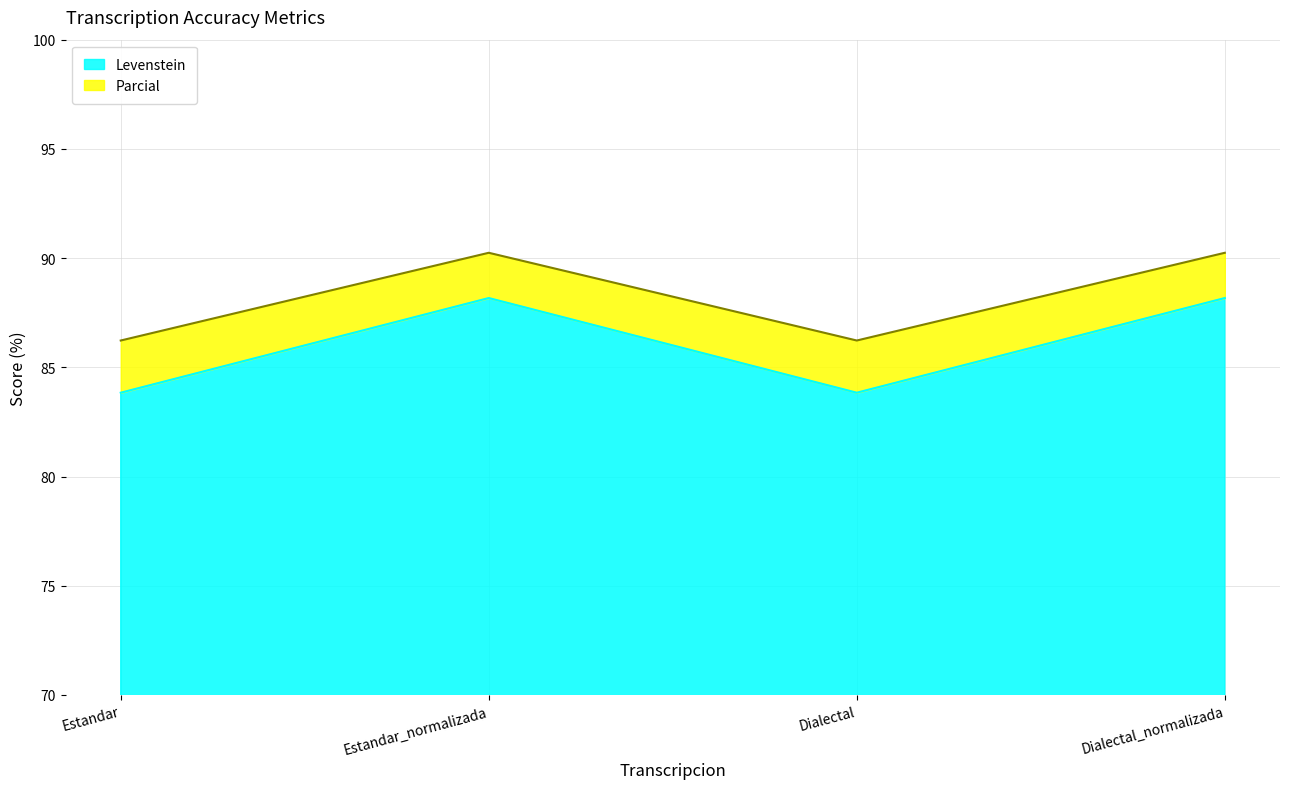

What is the sum of the Levenstein values at Dialectal and Estandar?

167.7